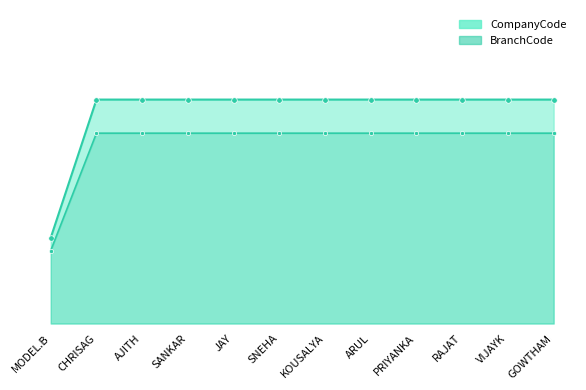

True or false: BranchCode_line and CompanyCode_line intersect in this chart.

False